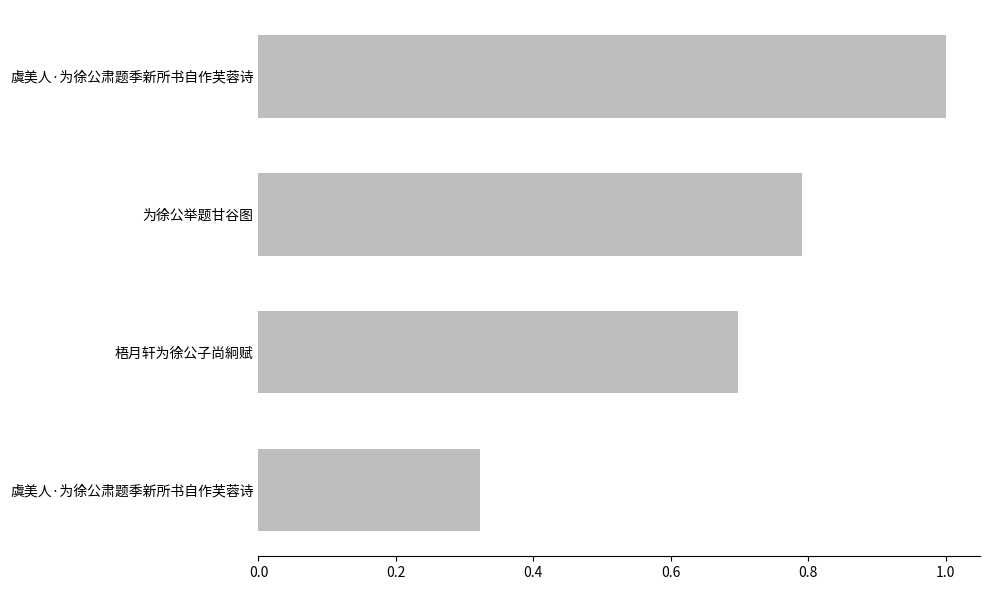

What is the average value?

0.7